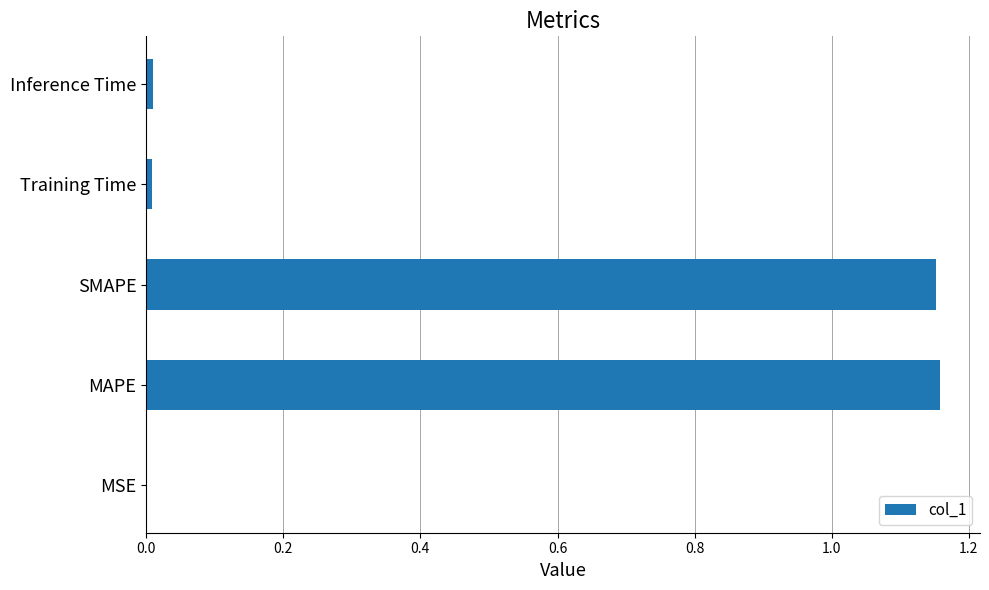

What is the sum of all values?

2.3